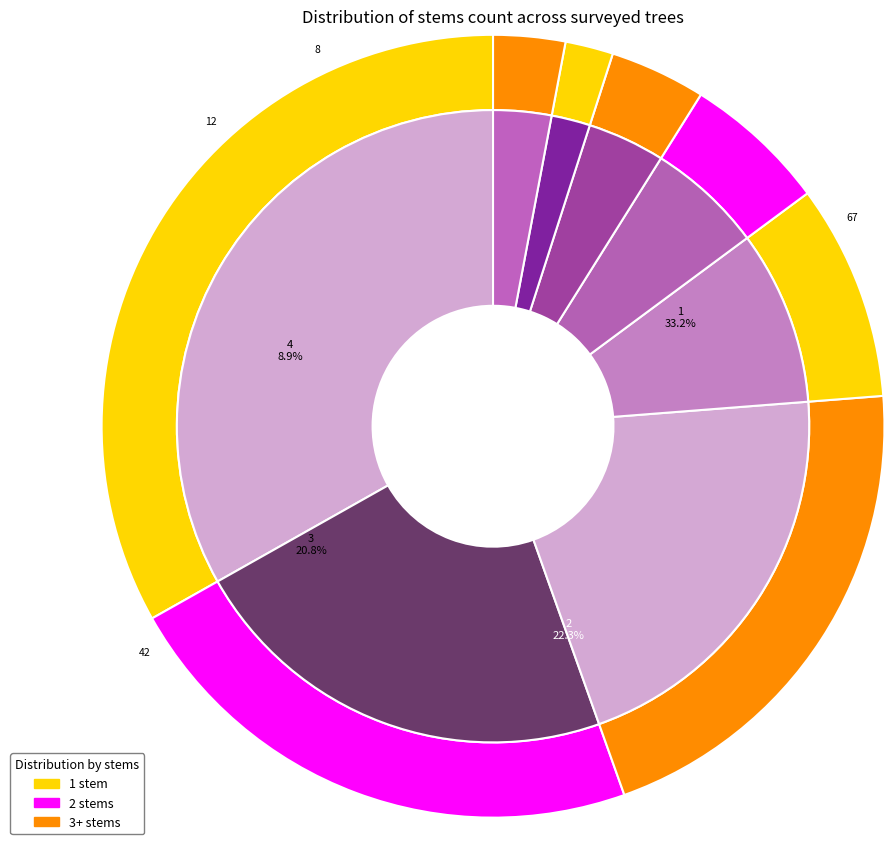

To the nearest percent, what is the combined percentage of 2 and 6?

28%